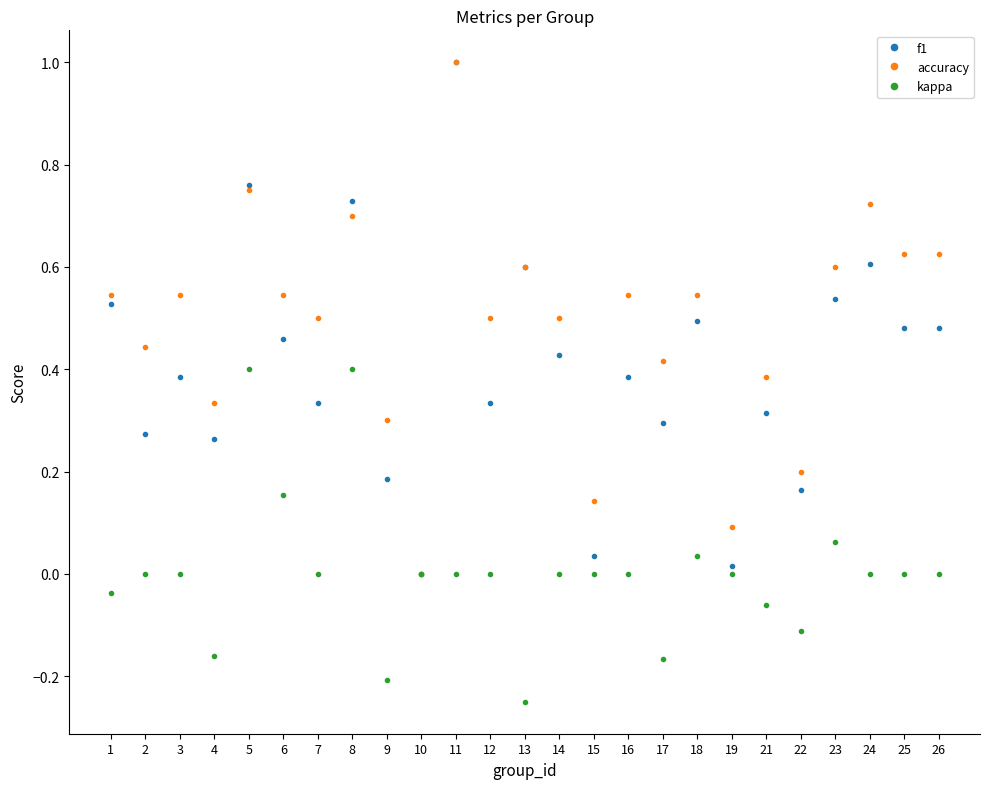

Which label corresponds to the largest value in the chart?

11